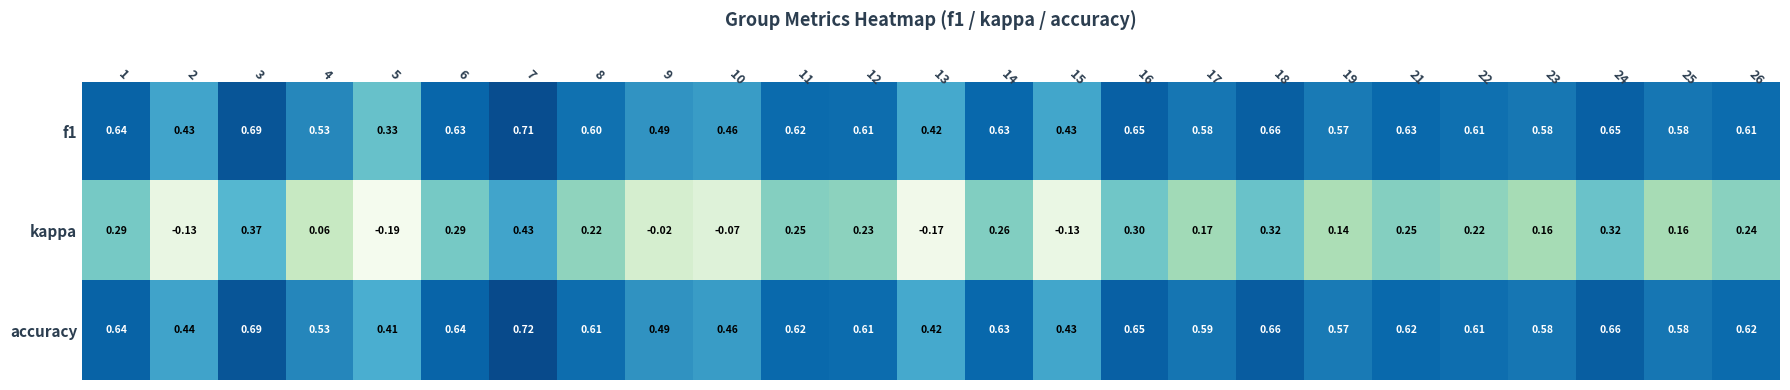

What is the difference between the highest and lowest values at 24?

0.3